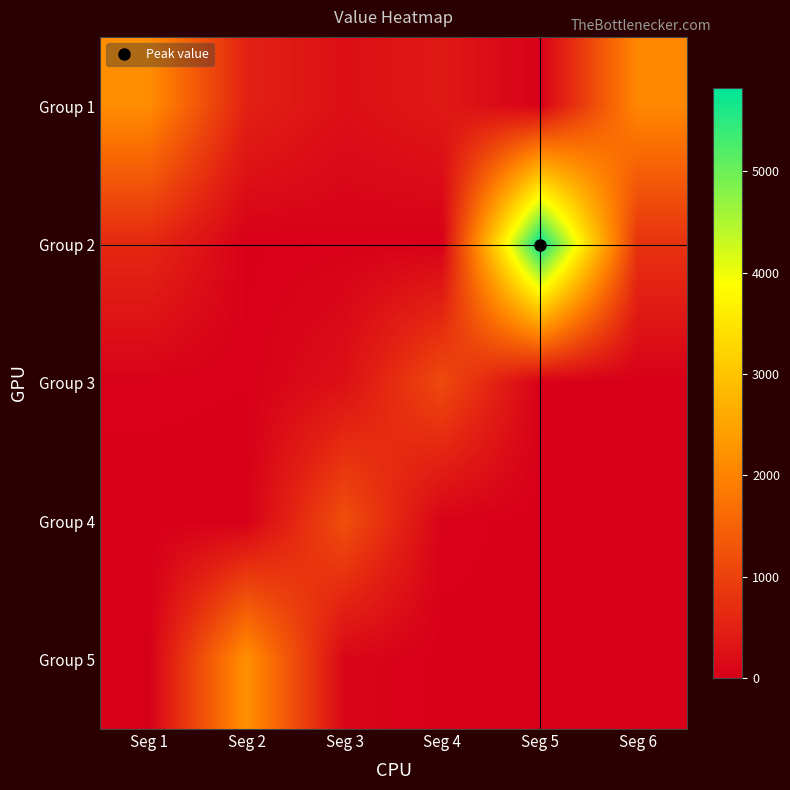

Reading left to right, what are all the values shown in this chart?

Group 1: Seg 1=2157.7	Seg 2=512.5	Seg 3=232.3	Seg 4=371.7	Seg 5=22.8	Seg 6=2072.8
Group 2: Seg 1=621.4	Seg 2=16.1	Seg 3=38.4	Seg 4=27.9	Seg 5=5824.7	Seg 6=777.2
Group 3: Seg 1=35.2	Seg 2=24.3	Seg 3=243.9	Seg 4=1132.5	Seg 5=25.5	Seg 6=0.5
Group 4: Seg 1=0.8	Seg 2=0.0	Seg 3=1210.4	Seg 4=47.0	Seg 5=0.5	Seg 6=2.7
Group 5: Seg 1=0.0	Seg 2=2212.2	Seg 3=102.5	Seg 4=2.8	Seg 5=8.2	Seg 6=0.0